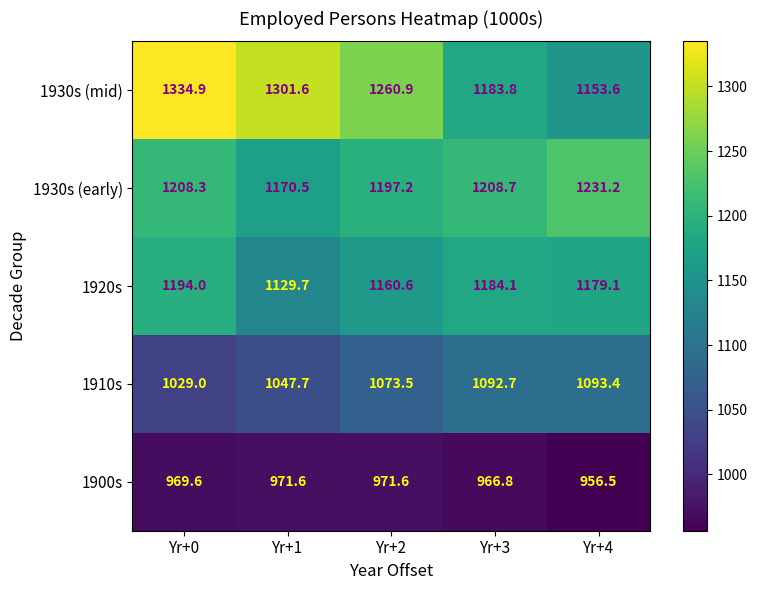

Which series has the largest total across all categories?

1930s (mid)